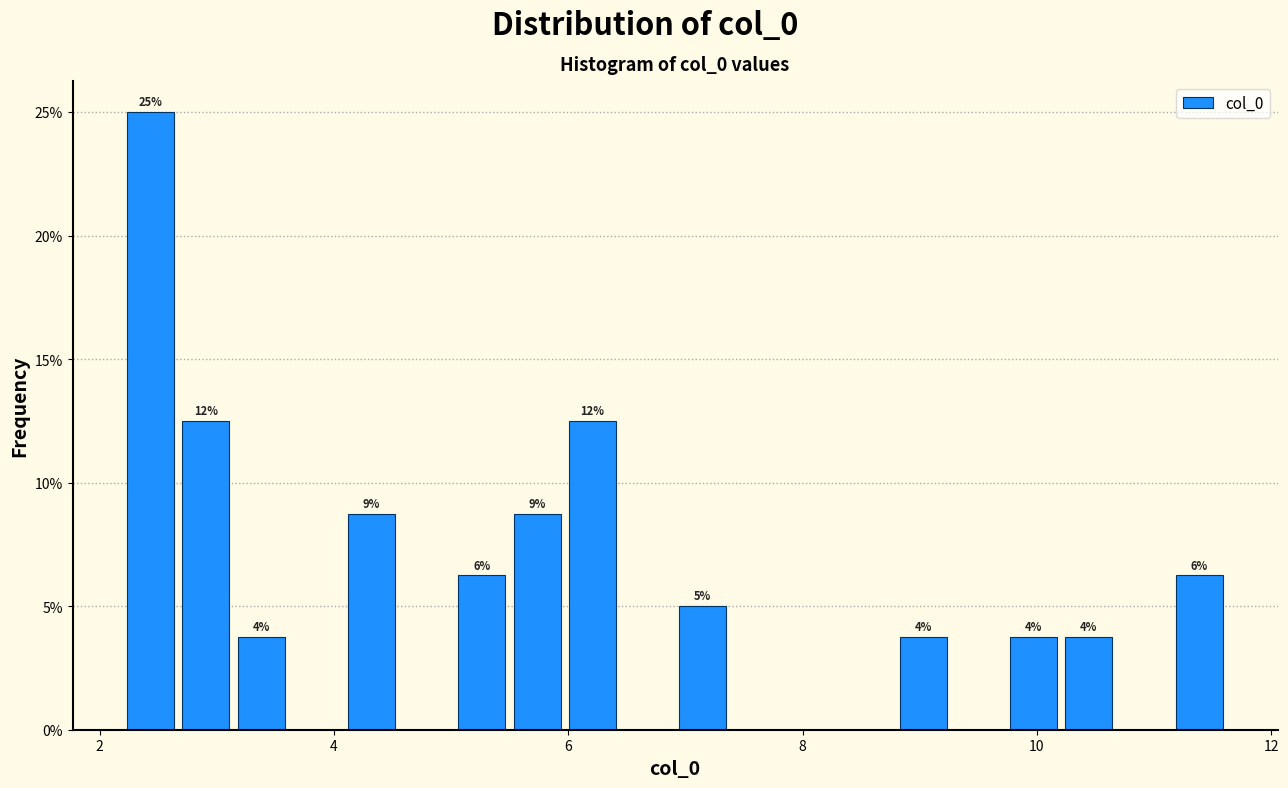

Read against the x-axis, roughly where is the centre of the tallest bar?

2.4